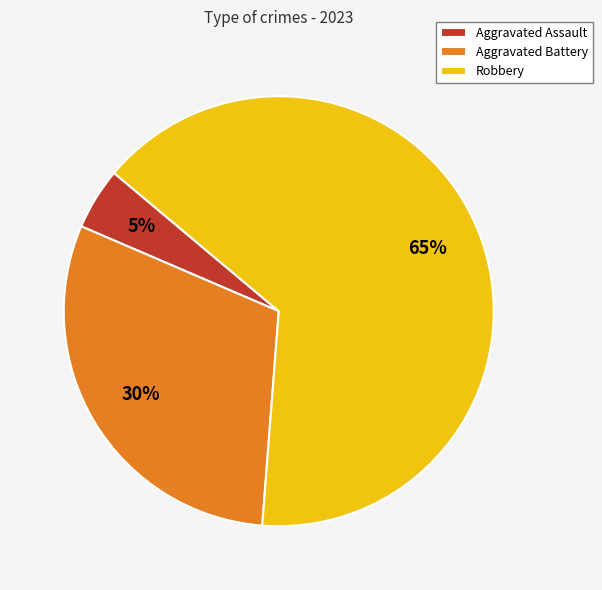

To the nearest percent, what is the combined percentage of Aggravated Battery and Aggravated Assault?

35%